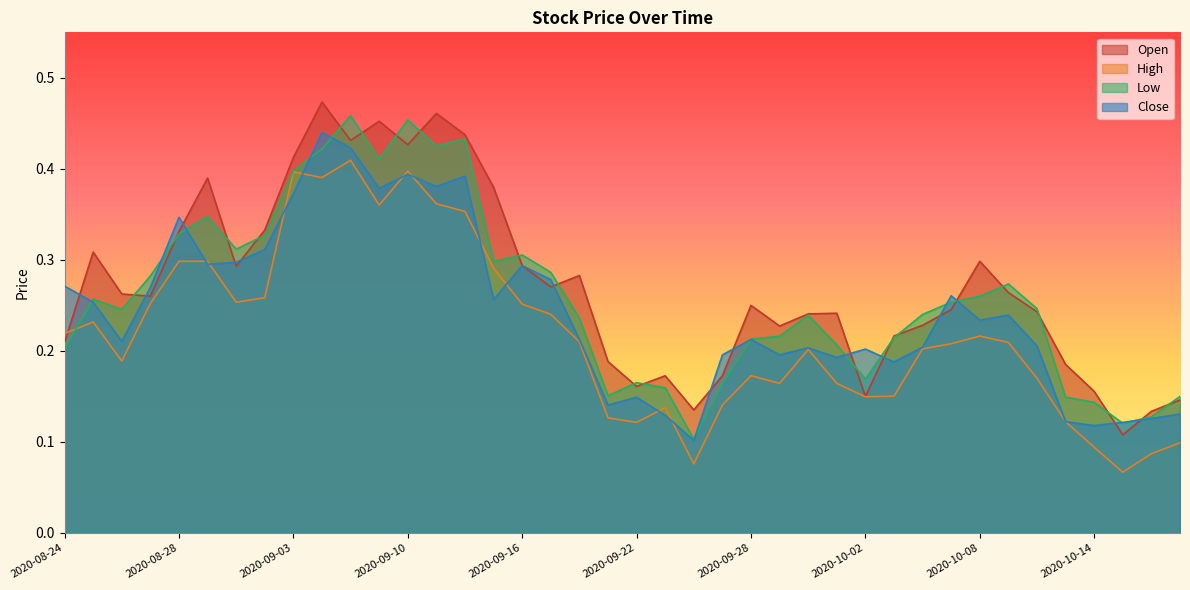

What are all the series names shown in the legend?

Open, High, Low, Close